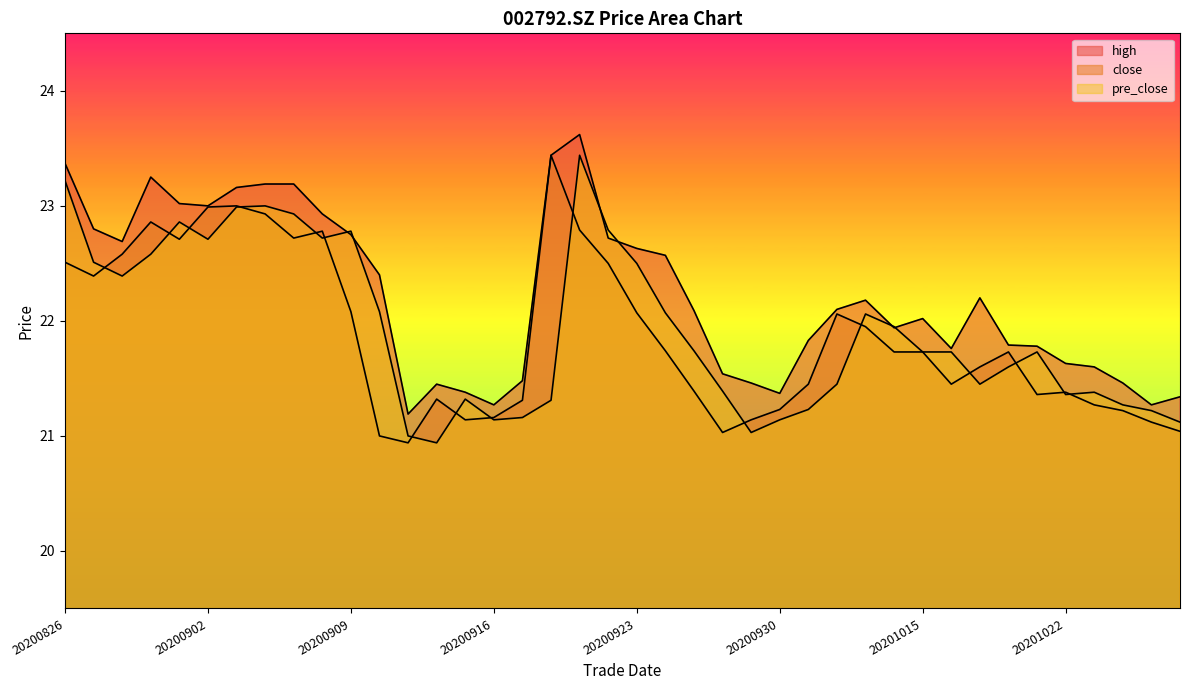

Does the chart display data point markers on the line(s)?

No